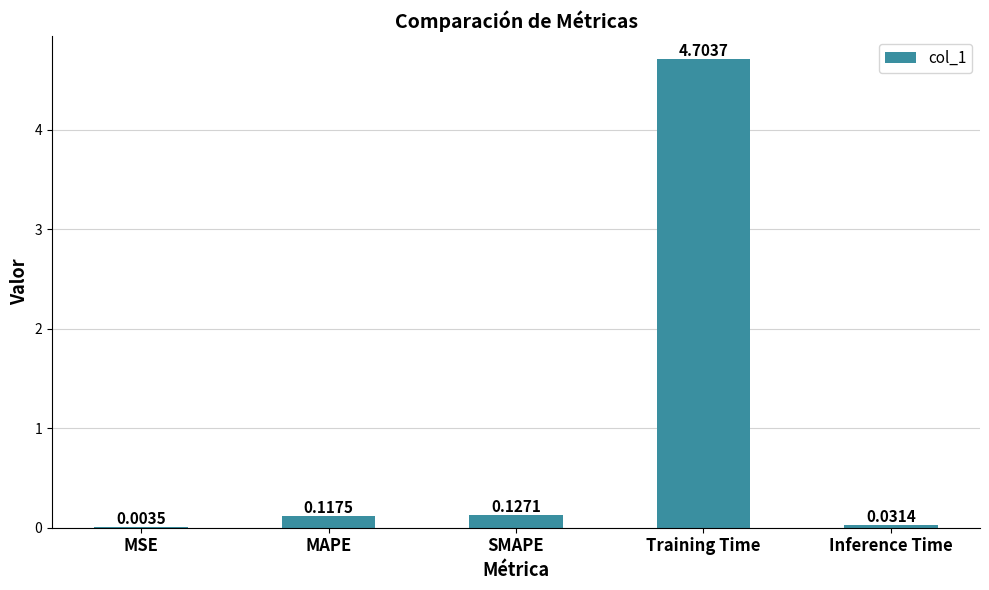

What is the average value?

1.0